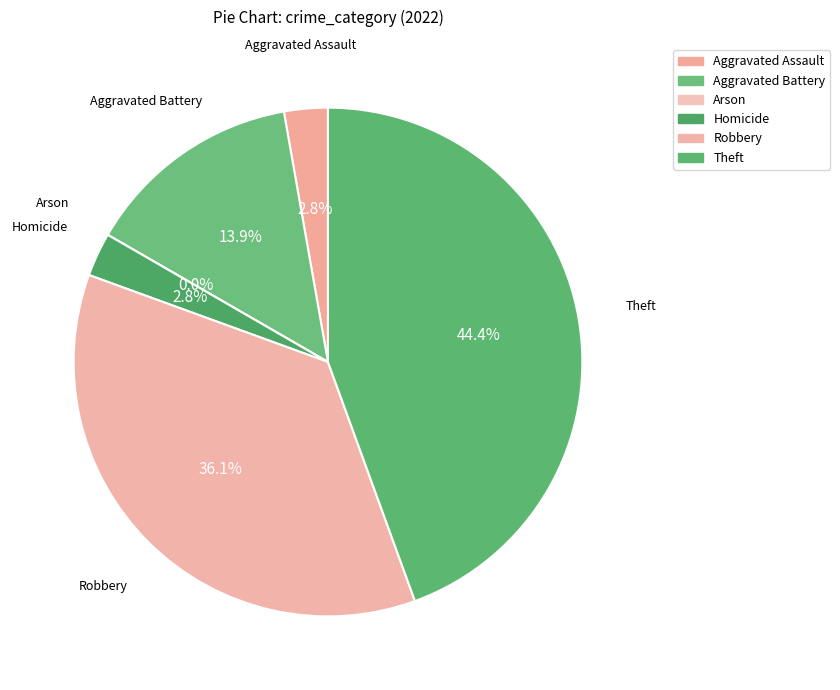

The Theft slice represents 44% of the pie. True or false?

True